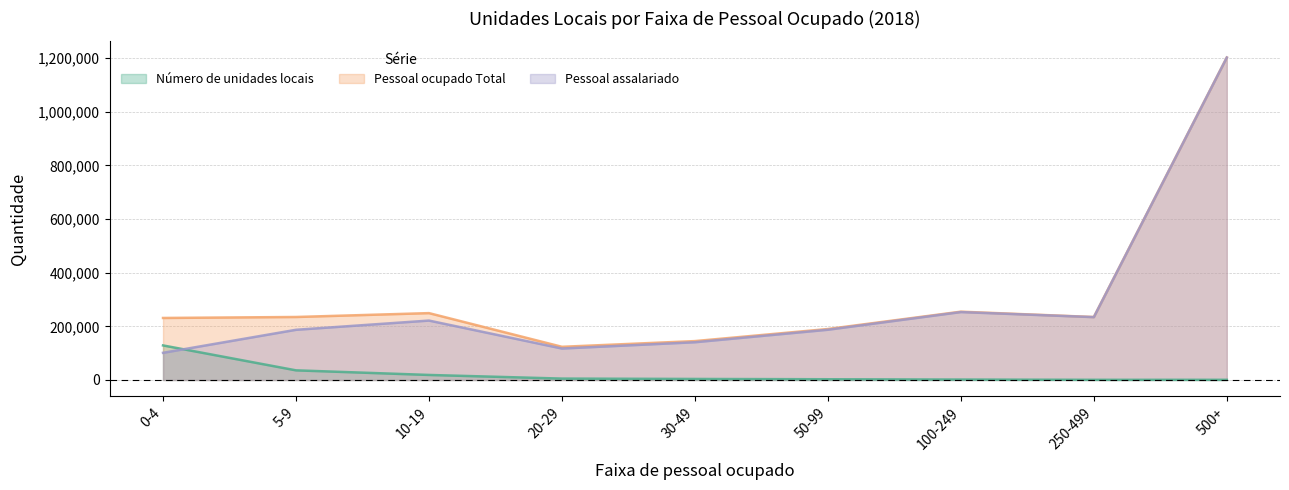

What is the sum of all Pessoal ocupado Total values?

2865174